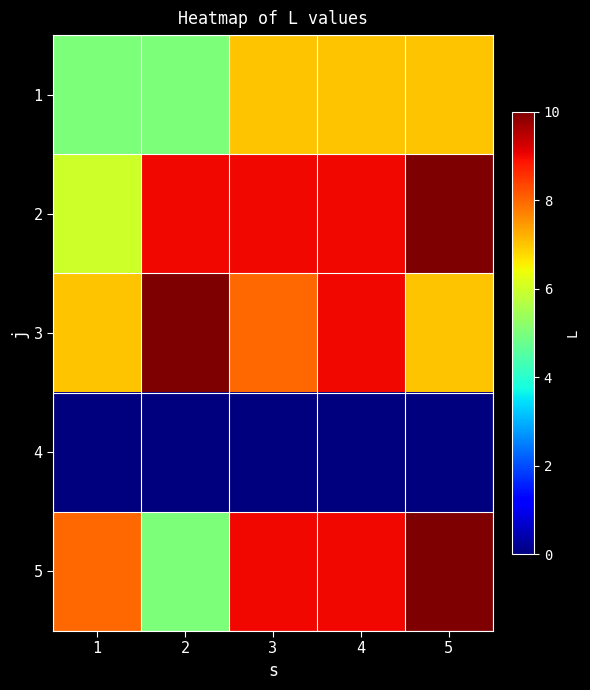

How many distinct data groups are displayed?

5